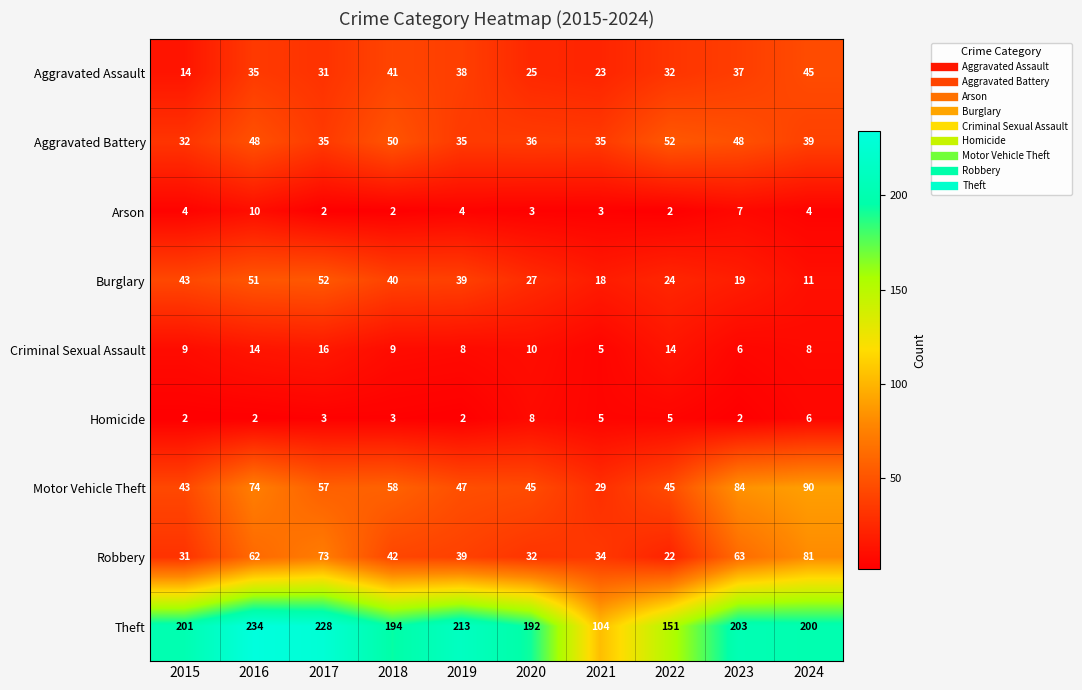

What is the sum of all Criminal Sexual Assault values?

99